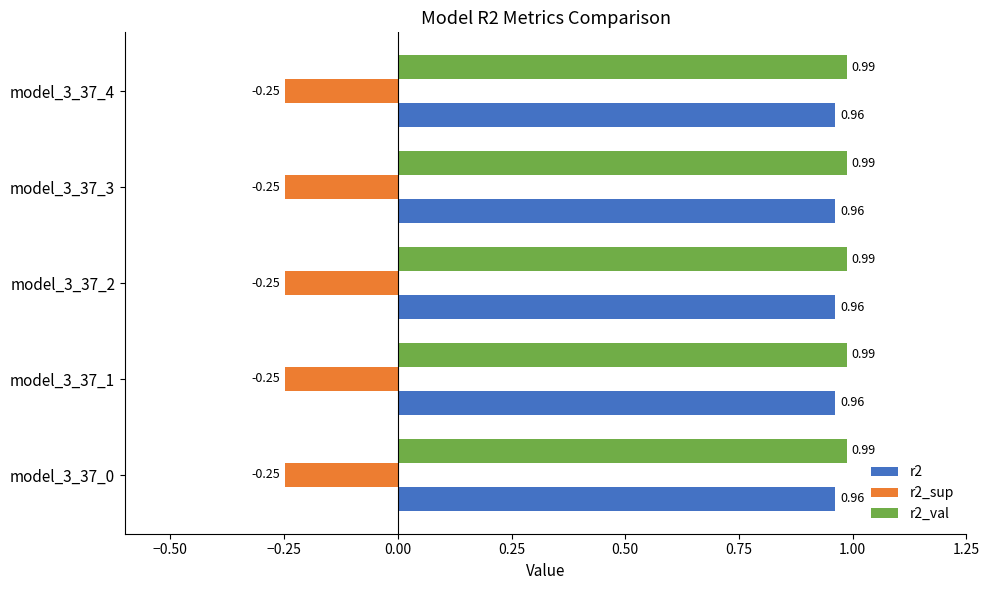

At model_3_37_0, list the series in order from smallest to largest.

r2_sup, r2, r2_val